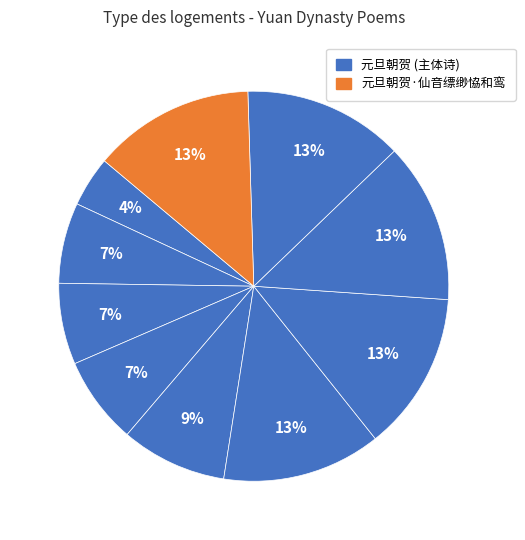

To the nearest percent, what is the difference between the largest and smallest slice percentages?

9%